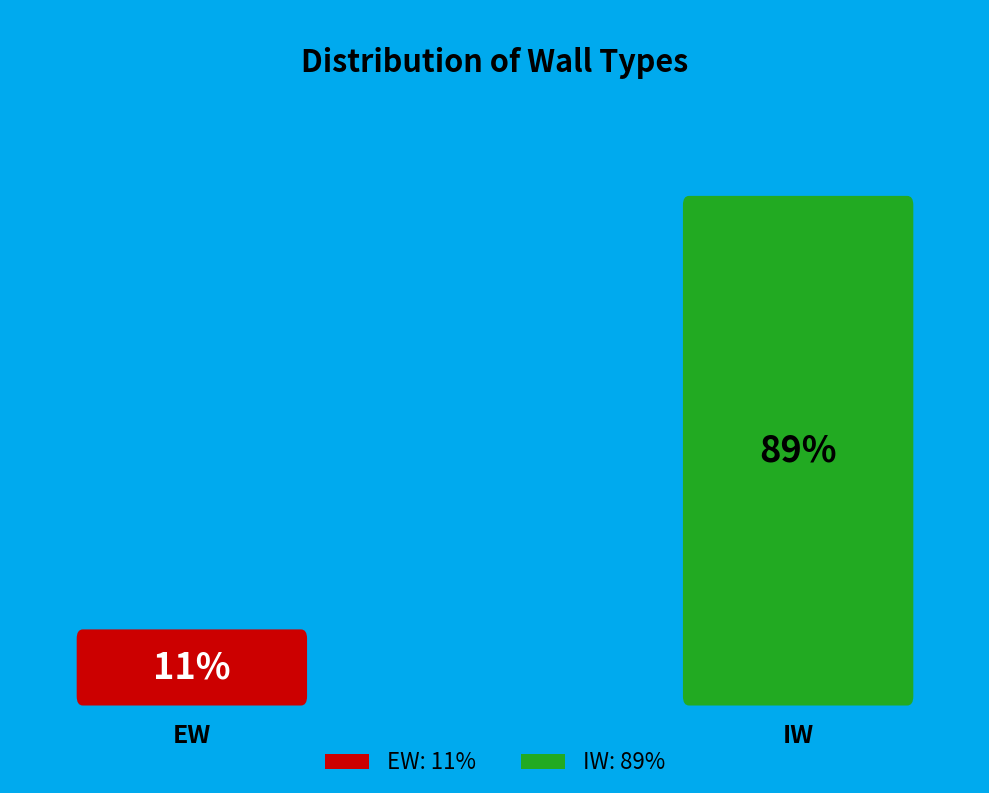

True or false: EW accounts for 25% of the total.

False